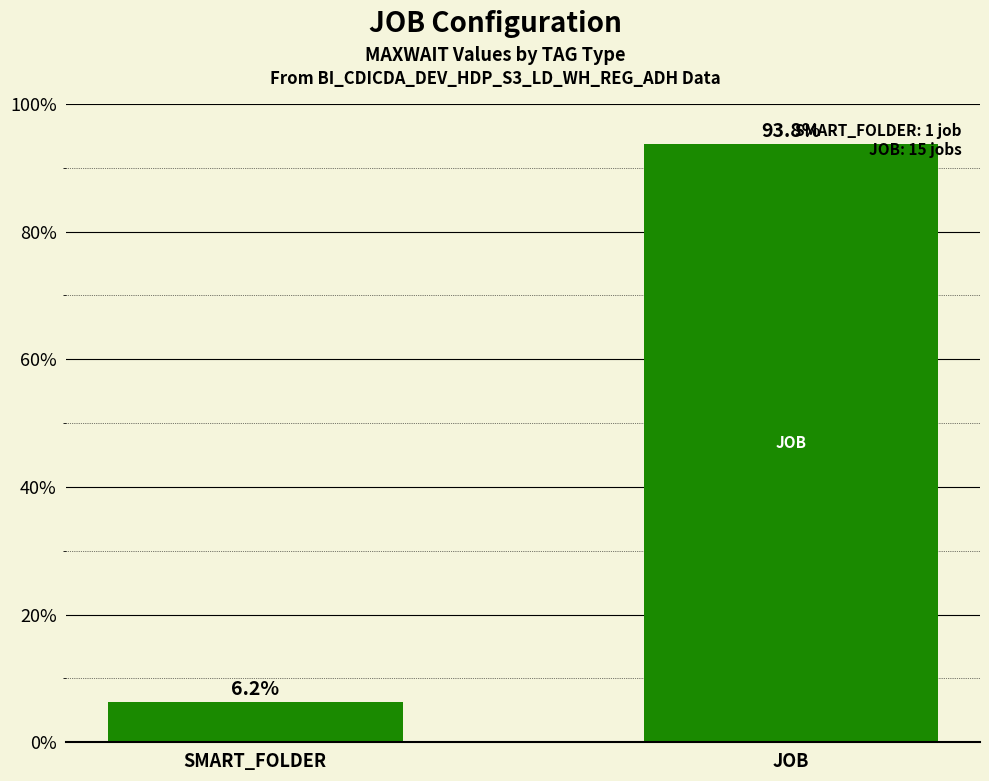

Which label corresponds to the smallest value in the chart?

SMART_FOLDER